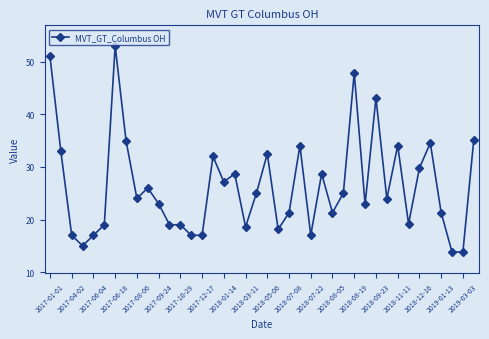

What is the value of the 37th point from the left?

21.3